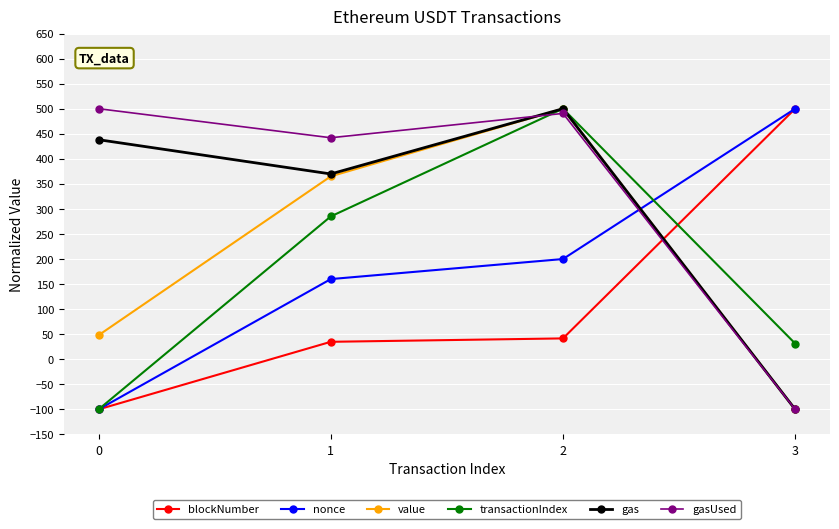

The value of gasUsed at 3 is -100.0. True or false?

True